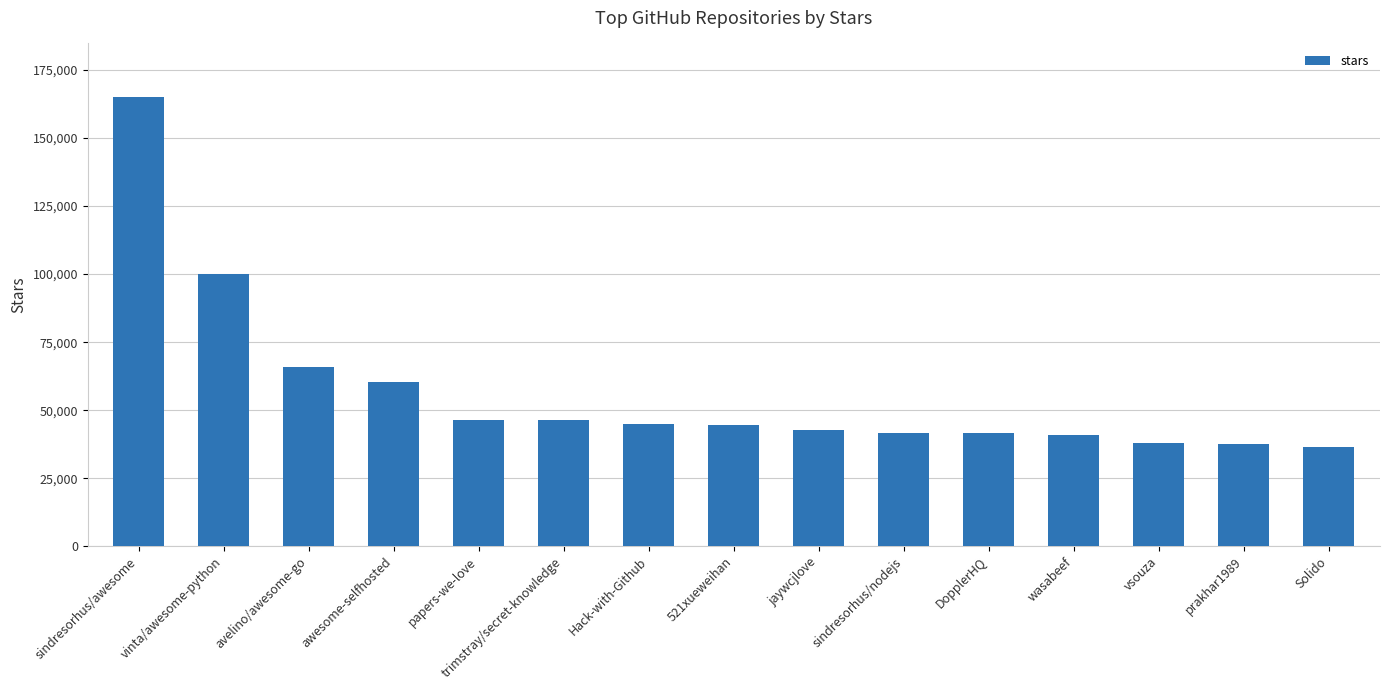

True or false: the data shows 65700 at avelino/awesome-go.

True